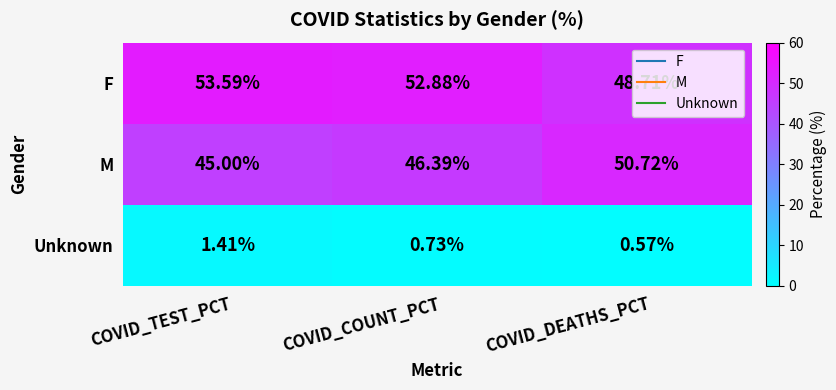

Where does the F series first go above 52?

COVID_TEST_PCT